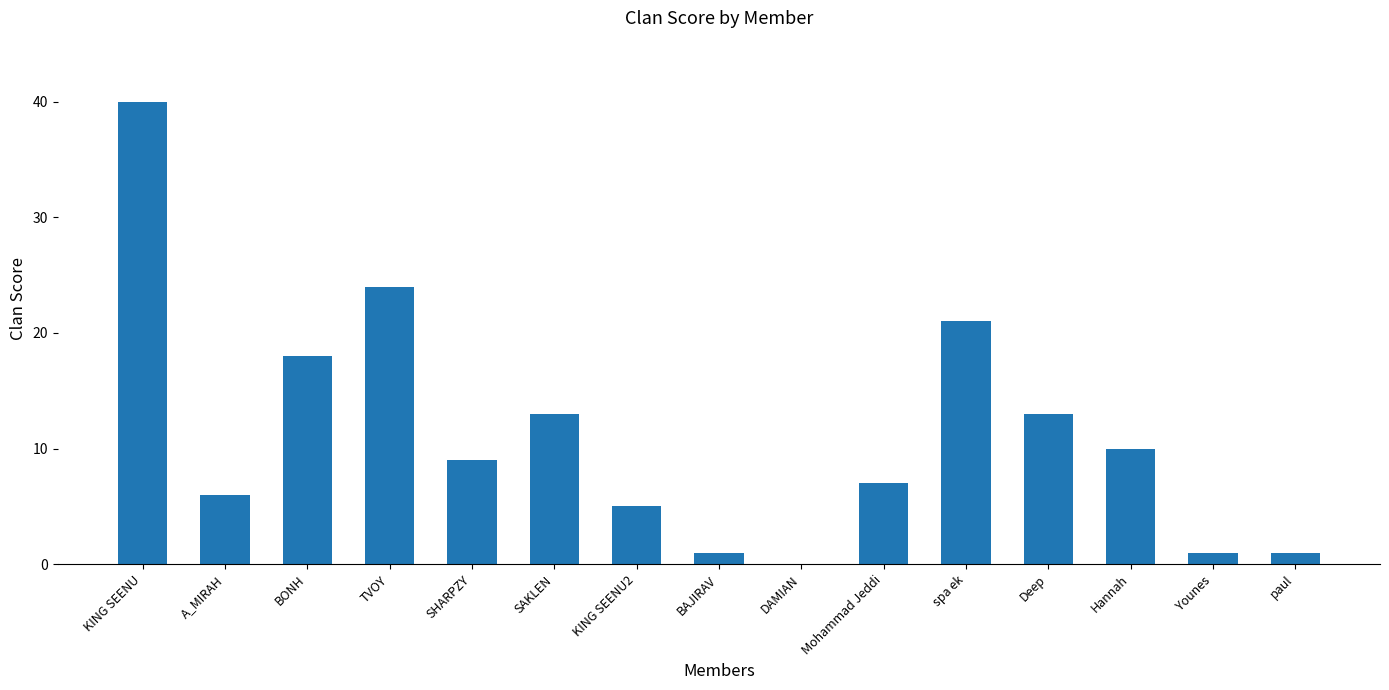

Reading left to right, list all the values displayed in this chart.

40	6	18	24	9	13	5	1	0	7	21	13	10	1	1